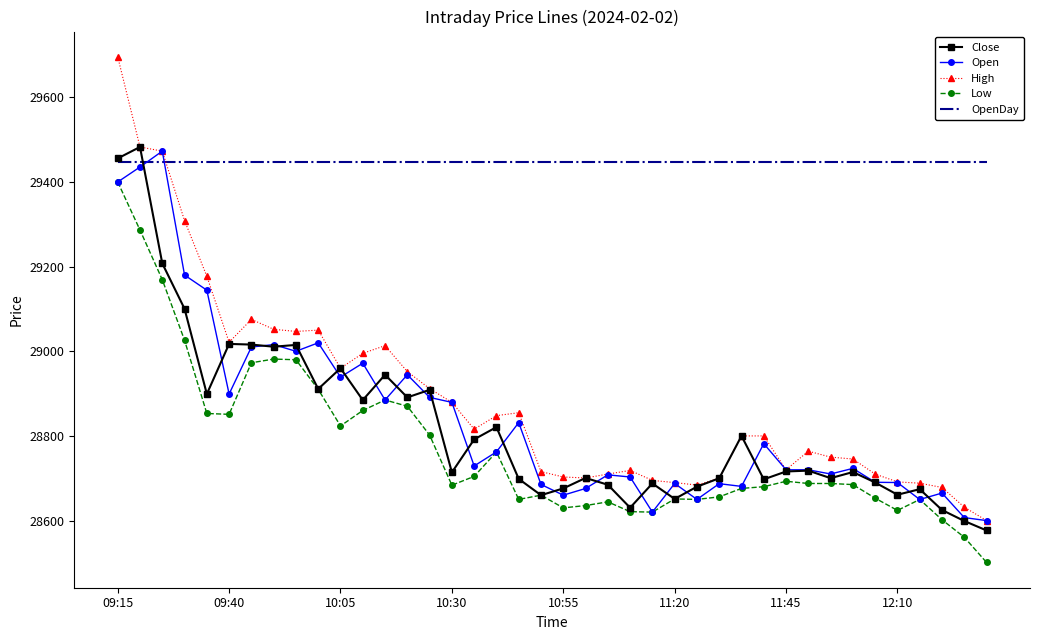

What is the highest value of the OpenDay series?

29447.5